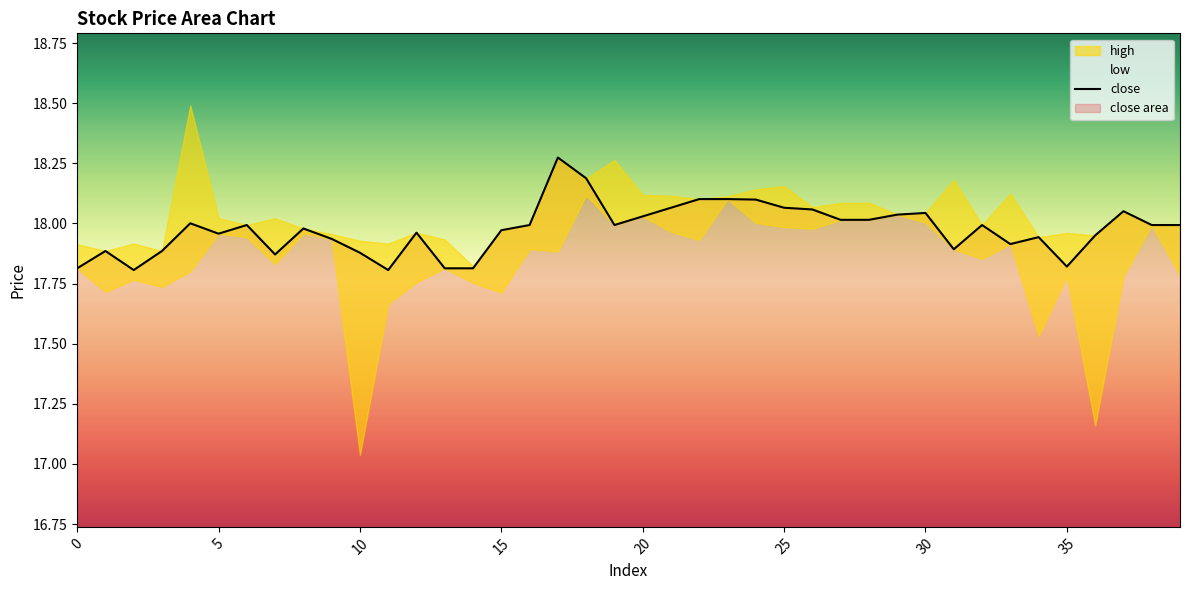

What is the difference between the maximum and minimum values?

0.5